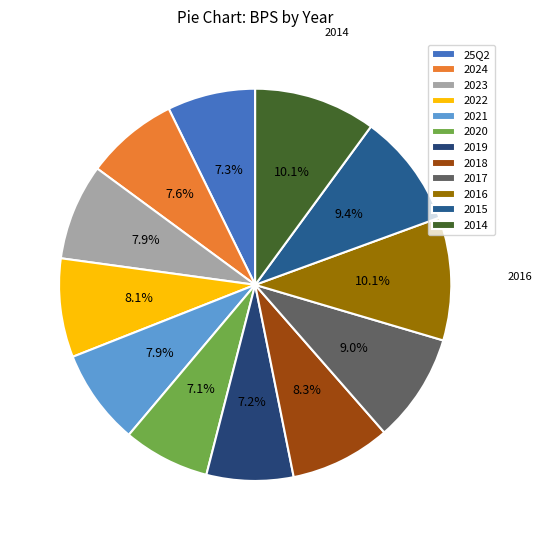

To the nearest percent, what percentage of the pie is 2021?

8%